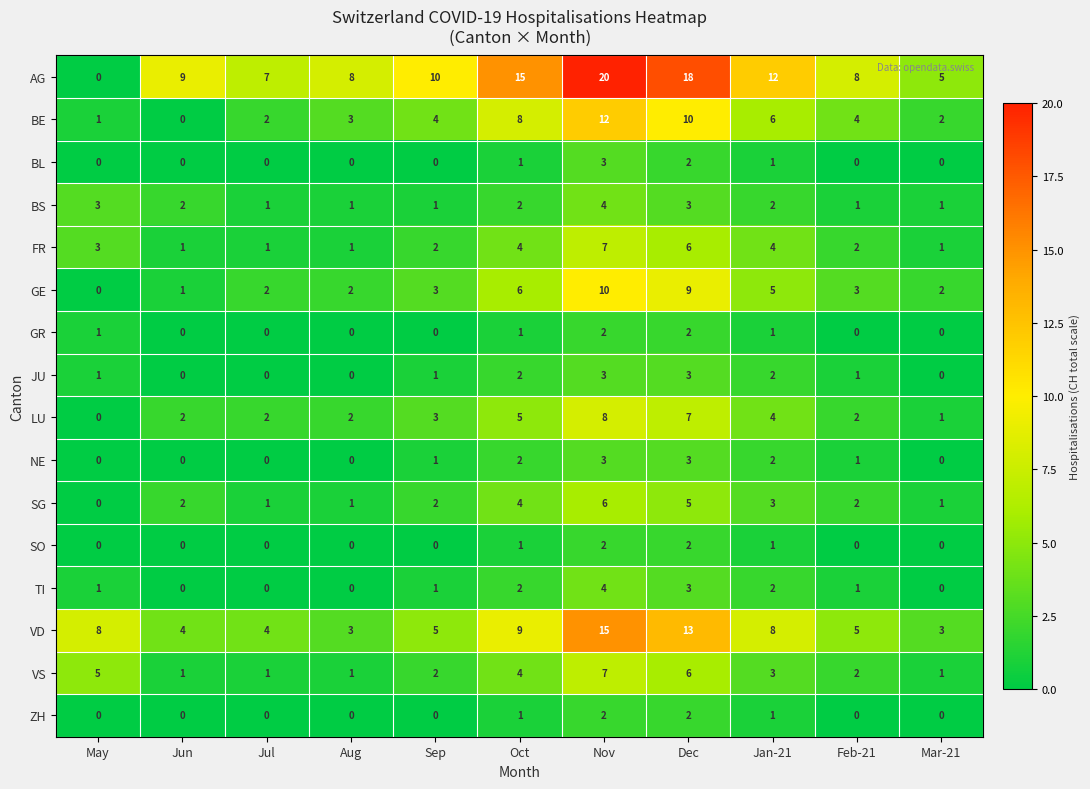

Which series has the largest total across all categories?

AG